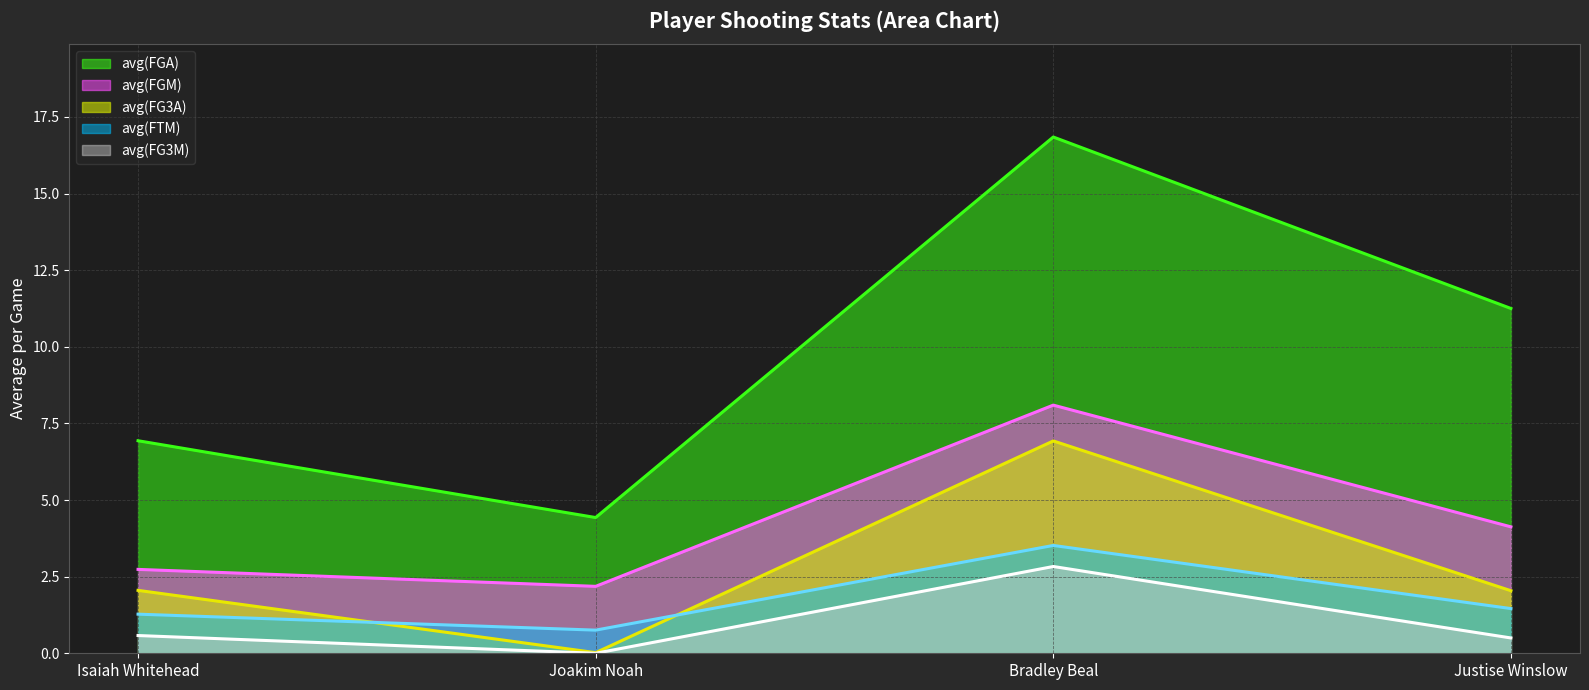

What is the total value across all series at Isaiah Whitehead?

13.6